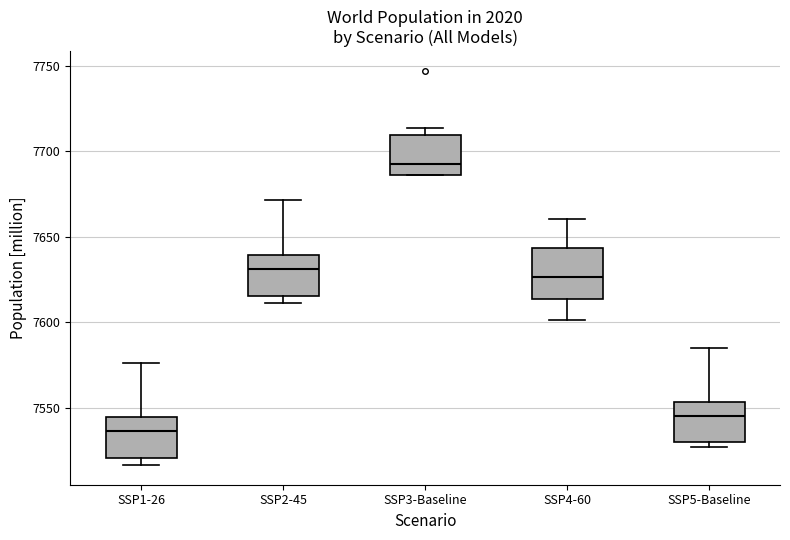

Reading left to right, transcribe this box plot: for each box, give where its median line is, the range the box spans, and where its two whiskers end, as read against the y-axis. The values are not printed on the chart, so give them approximately, as read against the axis.

SSP1-26: median 7535, box 7520 to 7545, whiskers 7515 to 7575
SSP2-45: median 7630, box 7615 to 7640, whiskers 7610 to 7670
SSP3-Baseline: median 7695, box 7685 to 7710, whiskers 7685 to 7715
SSP4-60: median 7625, box 7615 to 7645, whiskers 7600 to 7660
SSP5-Baseline: median 7545, box 7530 to 7555, whiskers 7525 to 7585